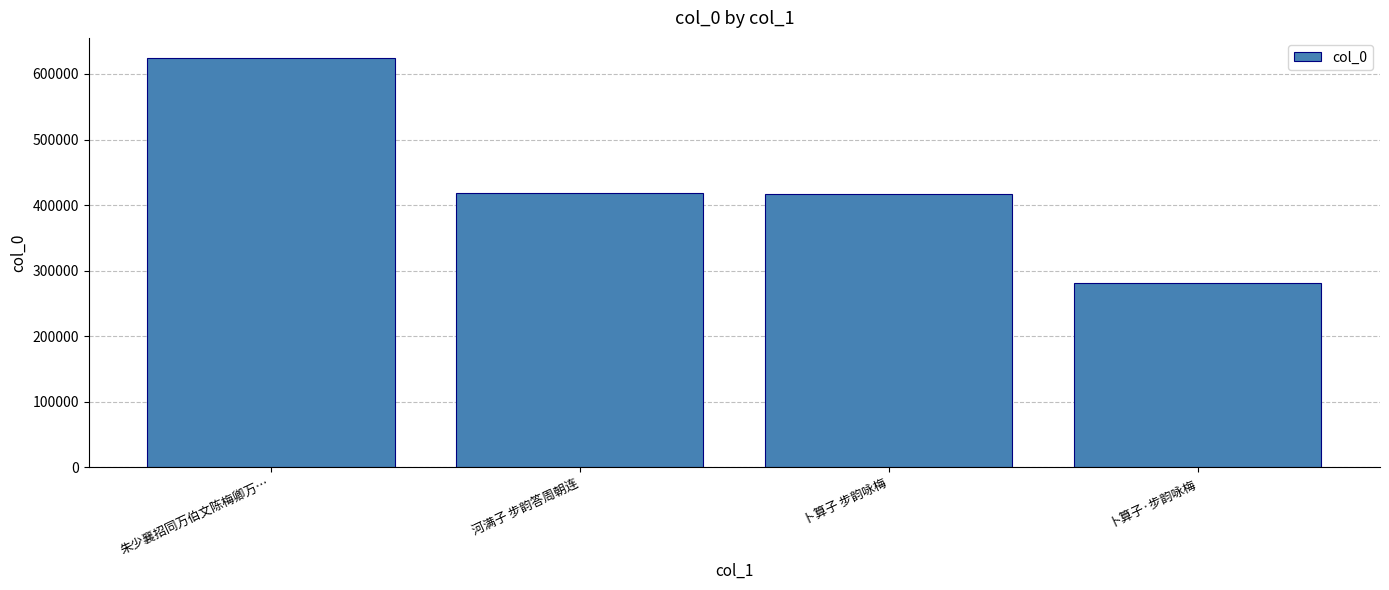

Is it true that the value at 河满子 步韵答周朝连 is 675958?

False